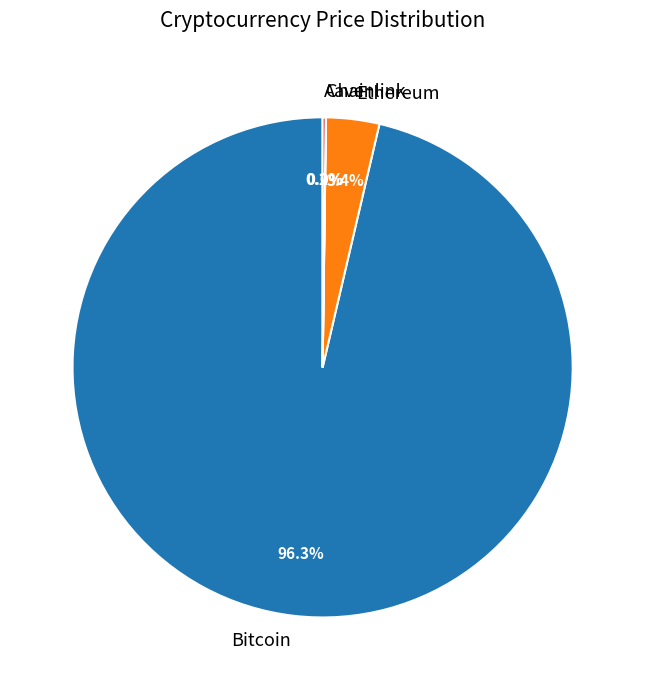

Does Bitcoin account for over 50% of the chart?

Yes